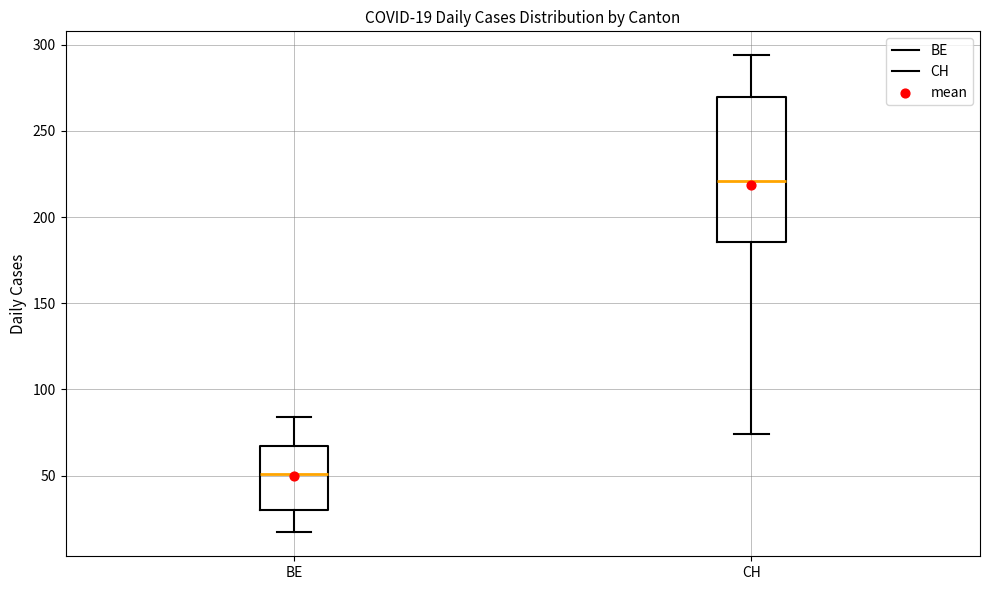

Which box has the lowest median line?

BE